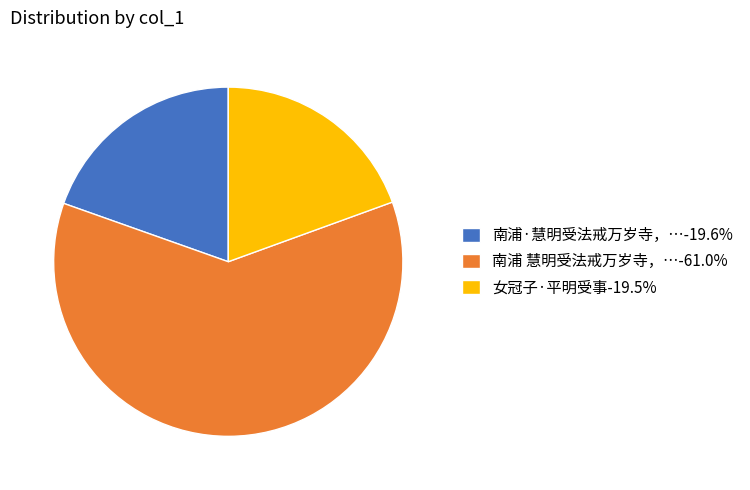

Does 南浦·慧明受法戒万岁寺，…-19.6% represent more than half of the total?

No